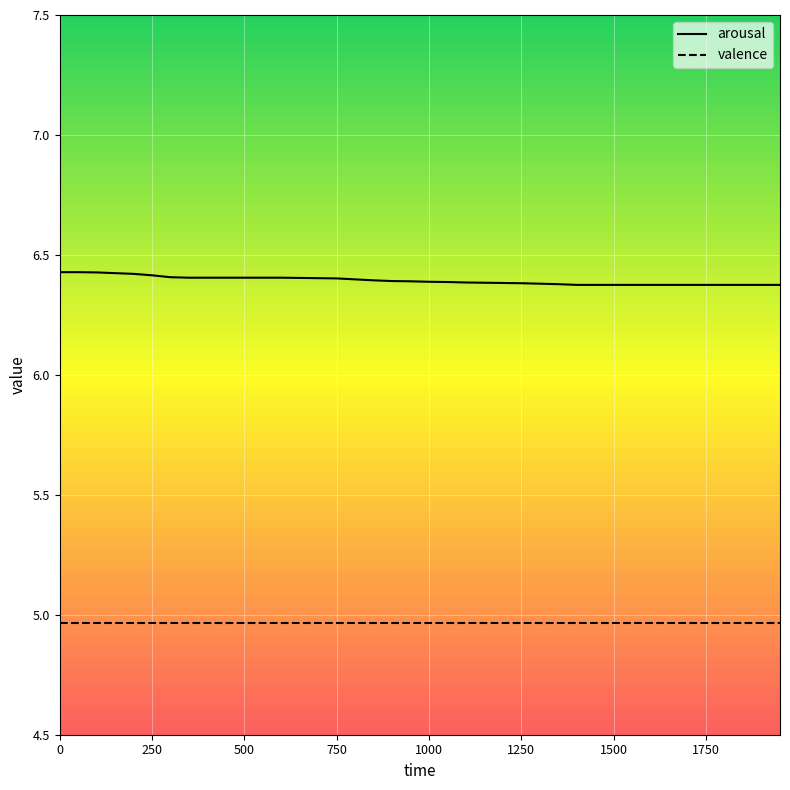

True or false: arousal and valence cross at least once.

False